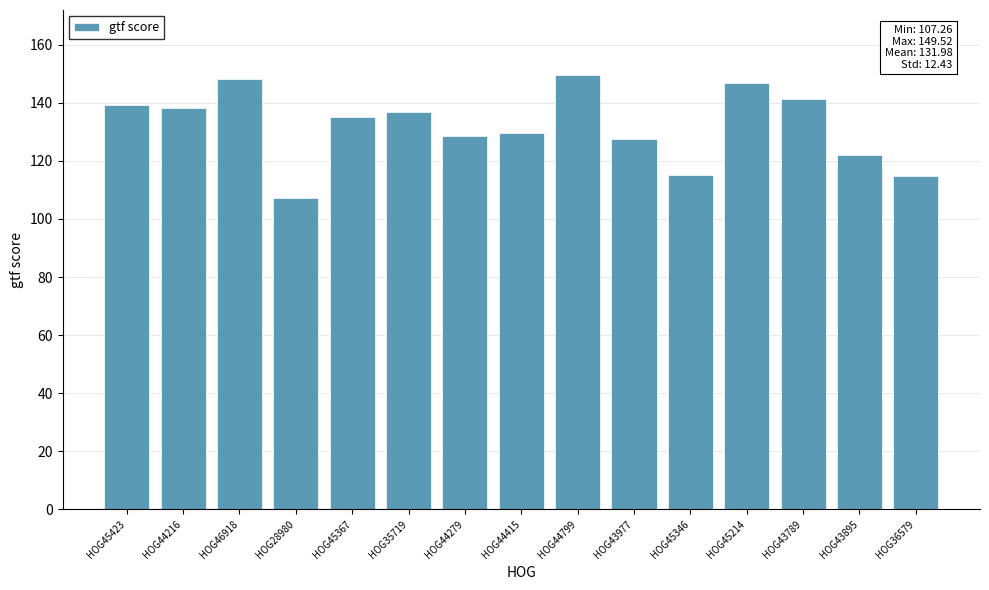

The chart shows a value of 27.9 at HOG28980. True or false?

False